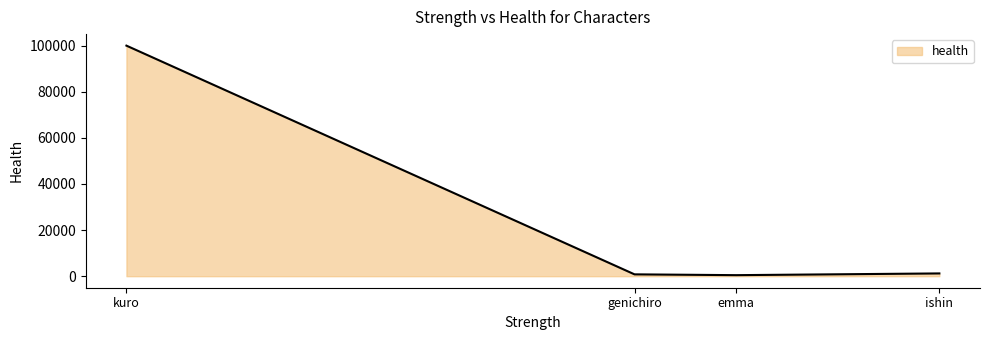

Which label corresponds to the largest value in the chart?

kuro